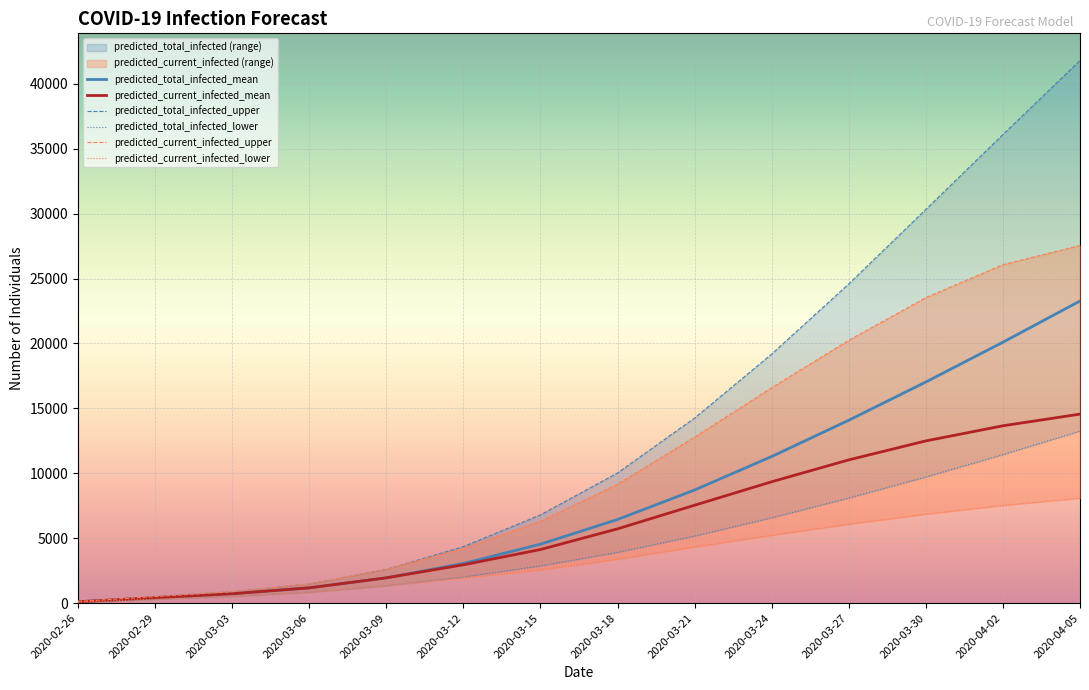

What is the difference between the predicted_total_infected_upper values at 2020-02-26 and 2020-03-24?

19056